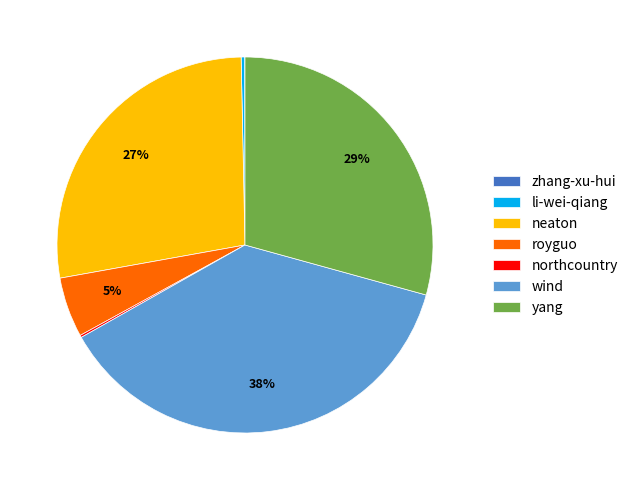

Which slice is the largest?

wind